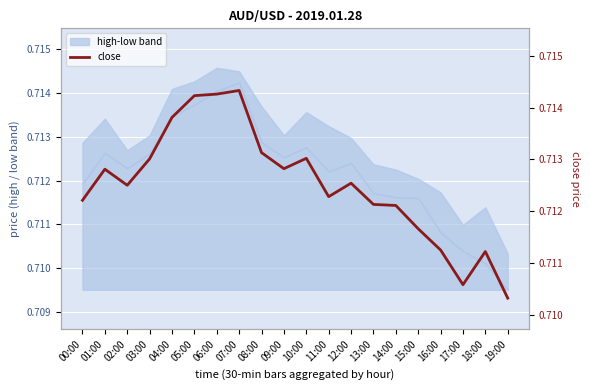

Rank the categories by value from lowest to highest.

19:00, 17:00, 18:00, 16:00, 15:00, 14:00, 13:00, 00:00, 11:00, 02:00, 12:00, 01:00, 09:00, 03:00, 10:00, 08:00, 04:00, 05:00, 06:00, 07:00